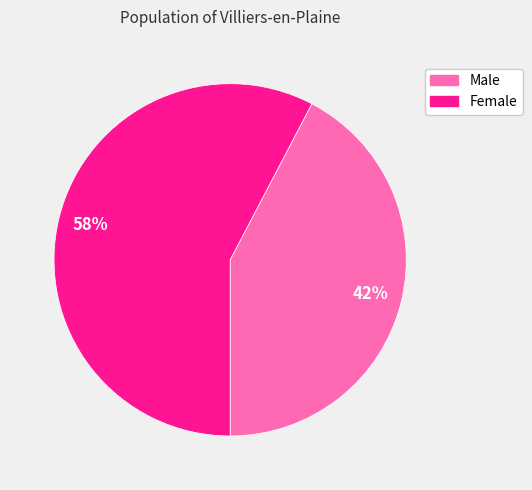

To the nearest percent, what is the combined percentage of Female and Male?

100%